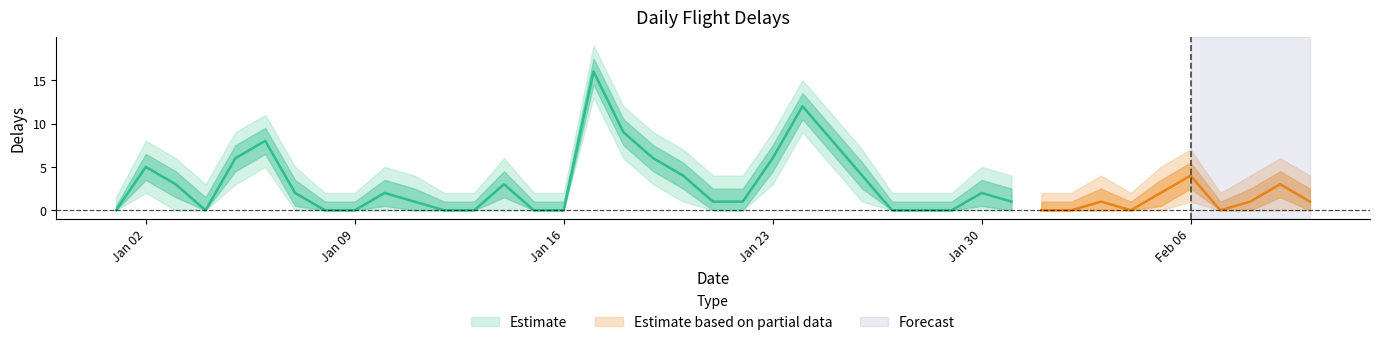

True or false: delays_lower2 and delays_upper1 intersect in this chart.

False